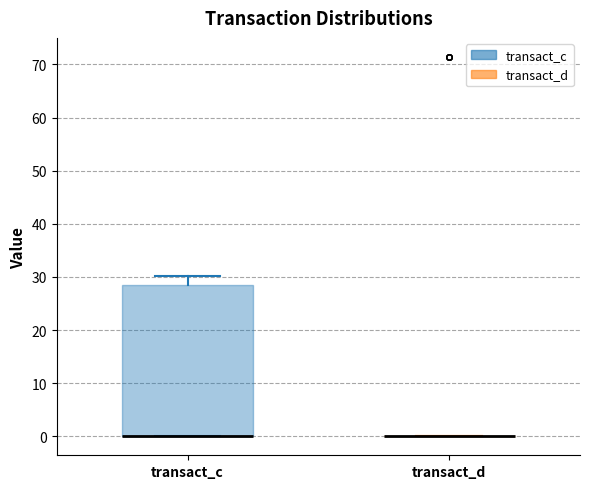

Reading left to right, read every box against the y-axis: the position of its median line, the range the box covers, and the ends of its whiskers. The values are not printed on the chart, so give them approximately, as read against the axis.

transact_c: median 0 (drawn on the box's lower edge), box 0 to 29, whiskers 0 to 30
transact_d: box collapsed to a line at 0, whiskers 0 to 0